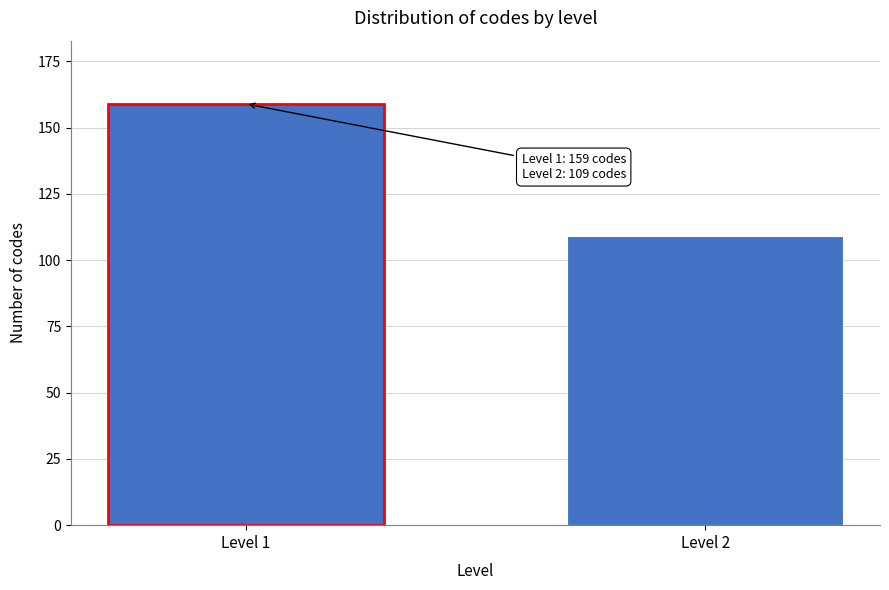

Reading left to right, extract all data points from this chart.

Level 1=159	Level 2=109